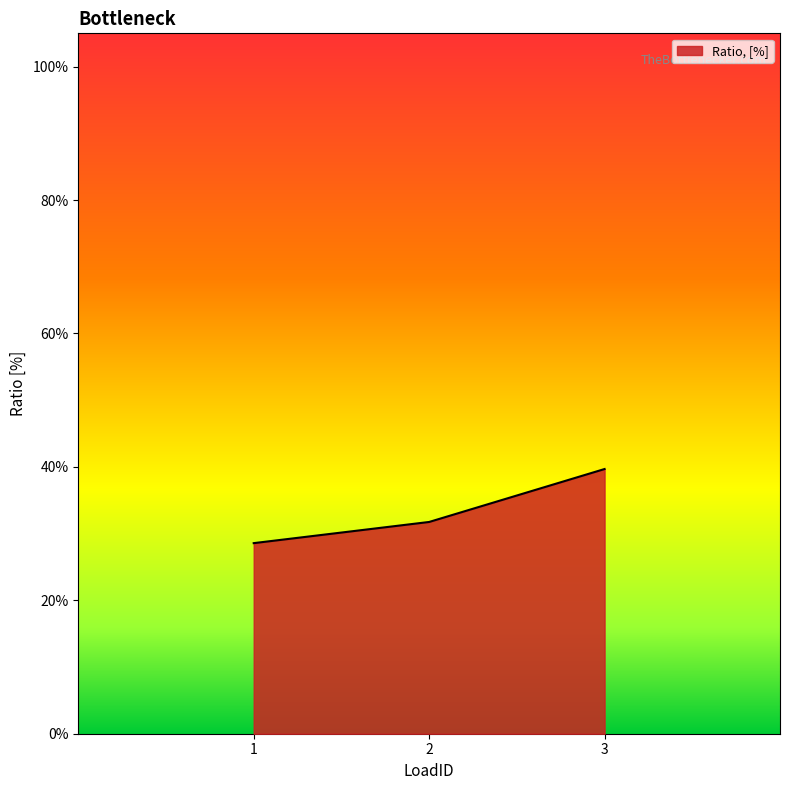

How many values are between 0 and 1?

3